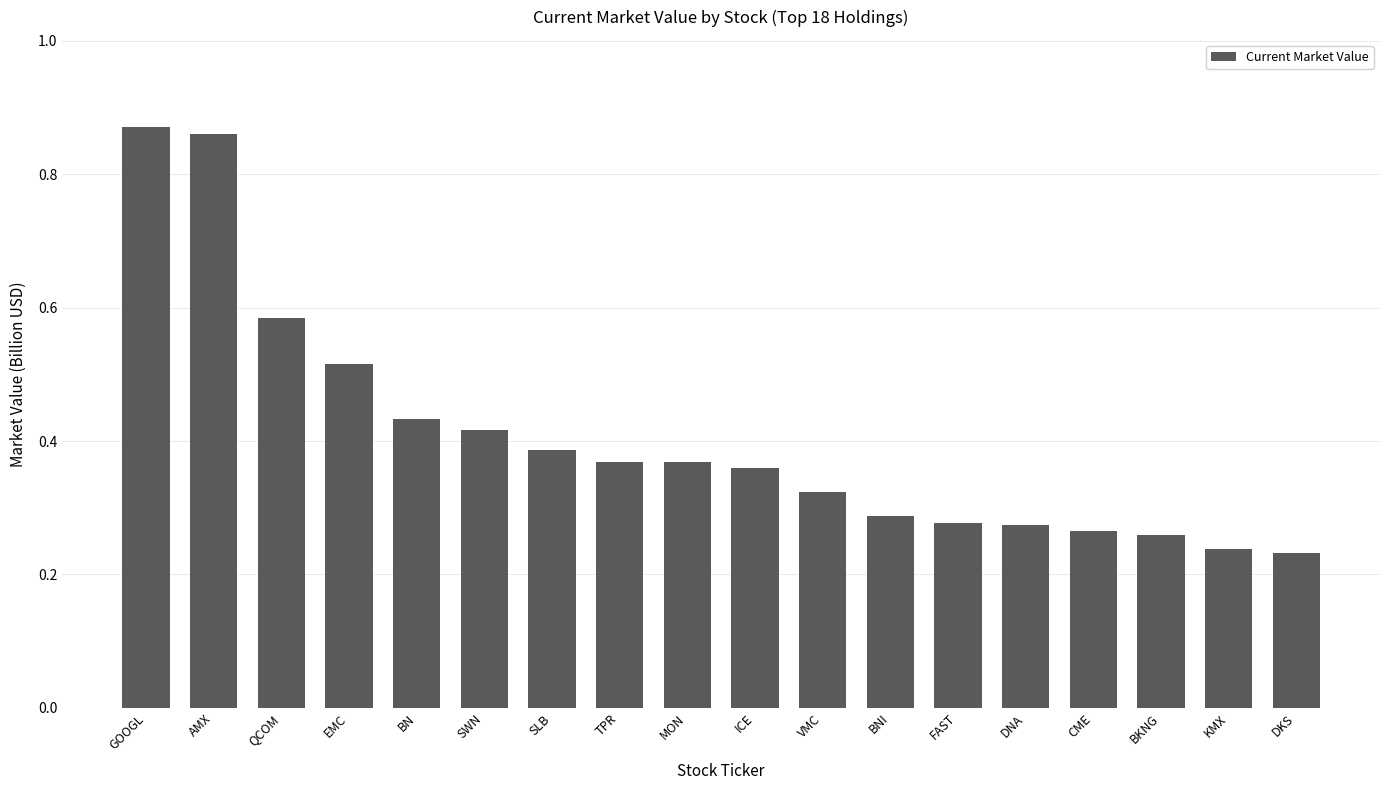

Are the bars horizontal?

No